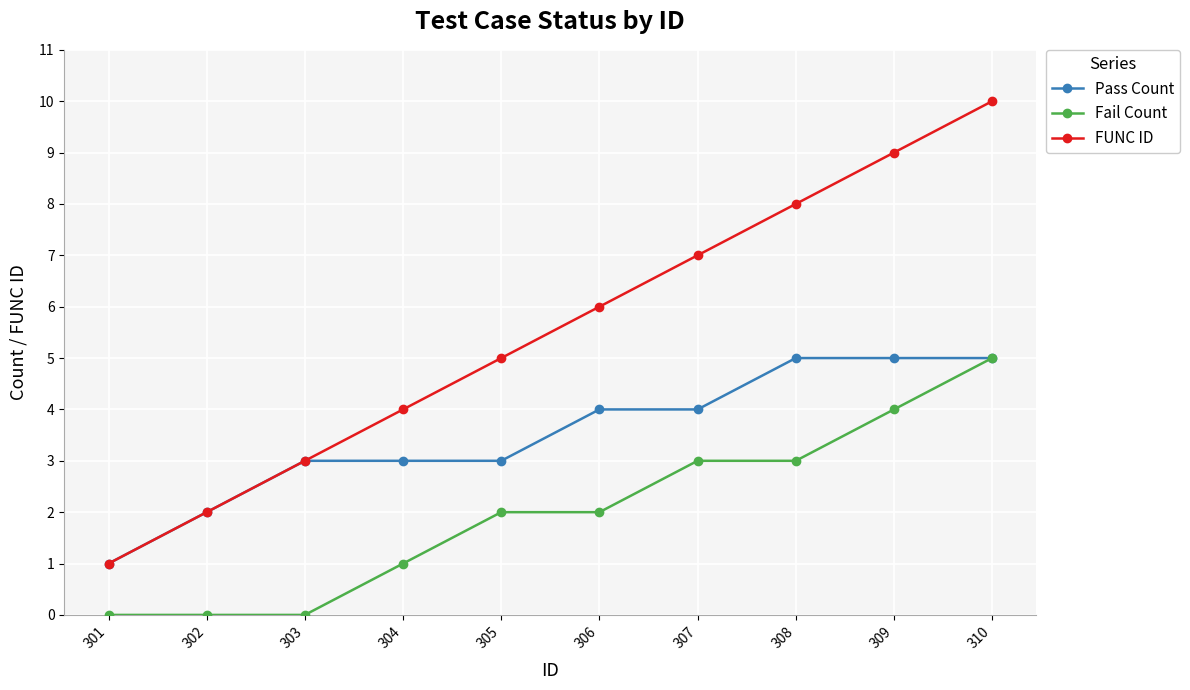

At which category is the sum across all series the highest?

310